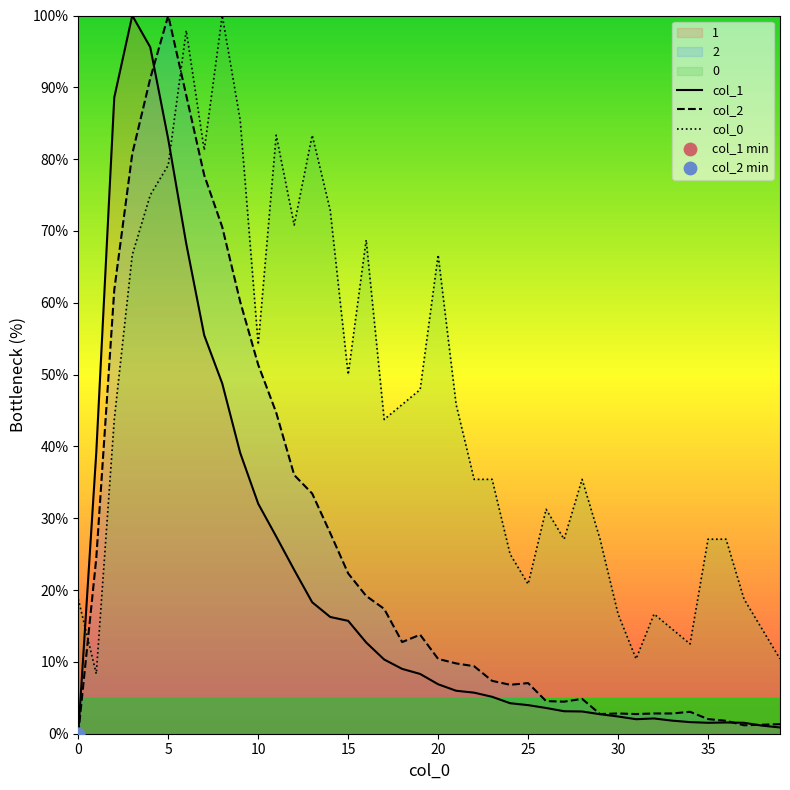

Which series contains the lowest Y value?

col_1